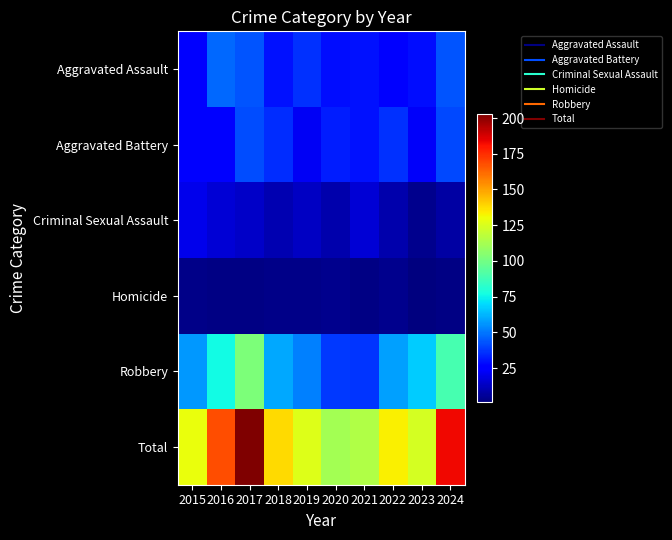

Which series has the largest total across all categories?

Total